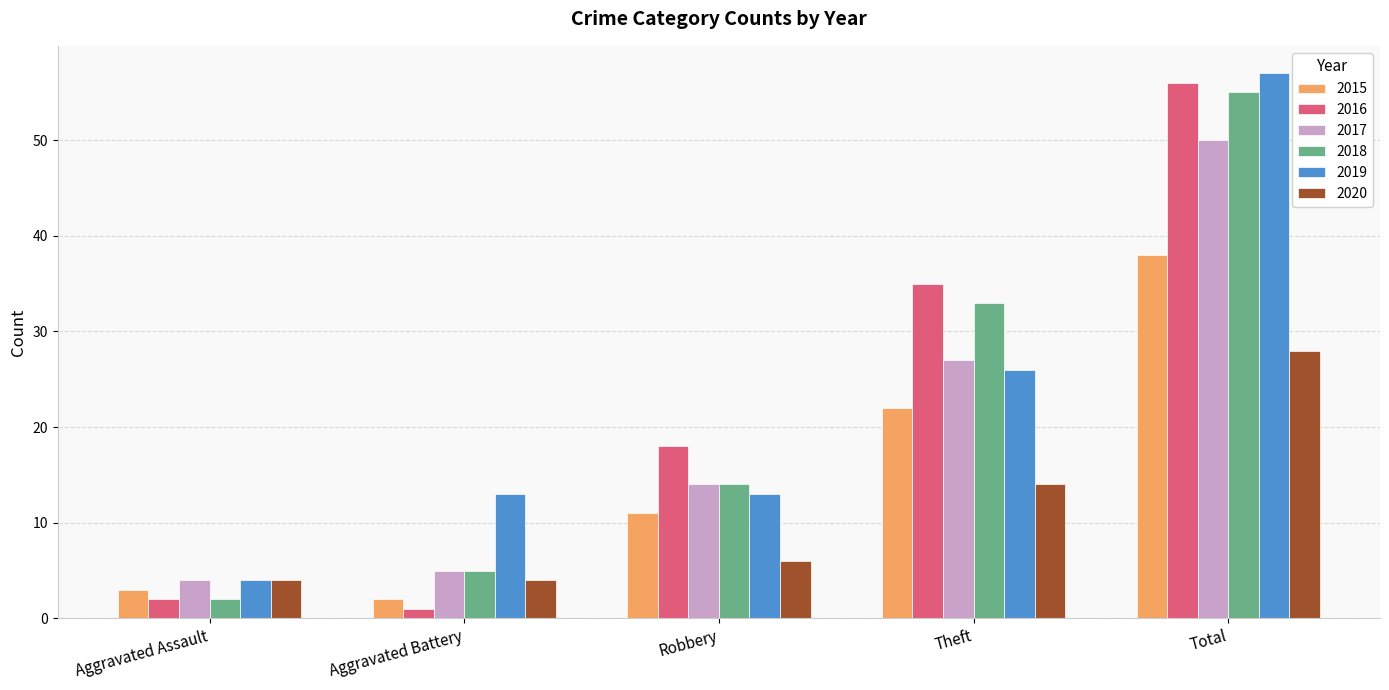

What is the label of the 2nd bar from the left?

Aggravated Battery